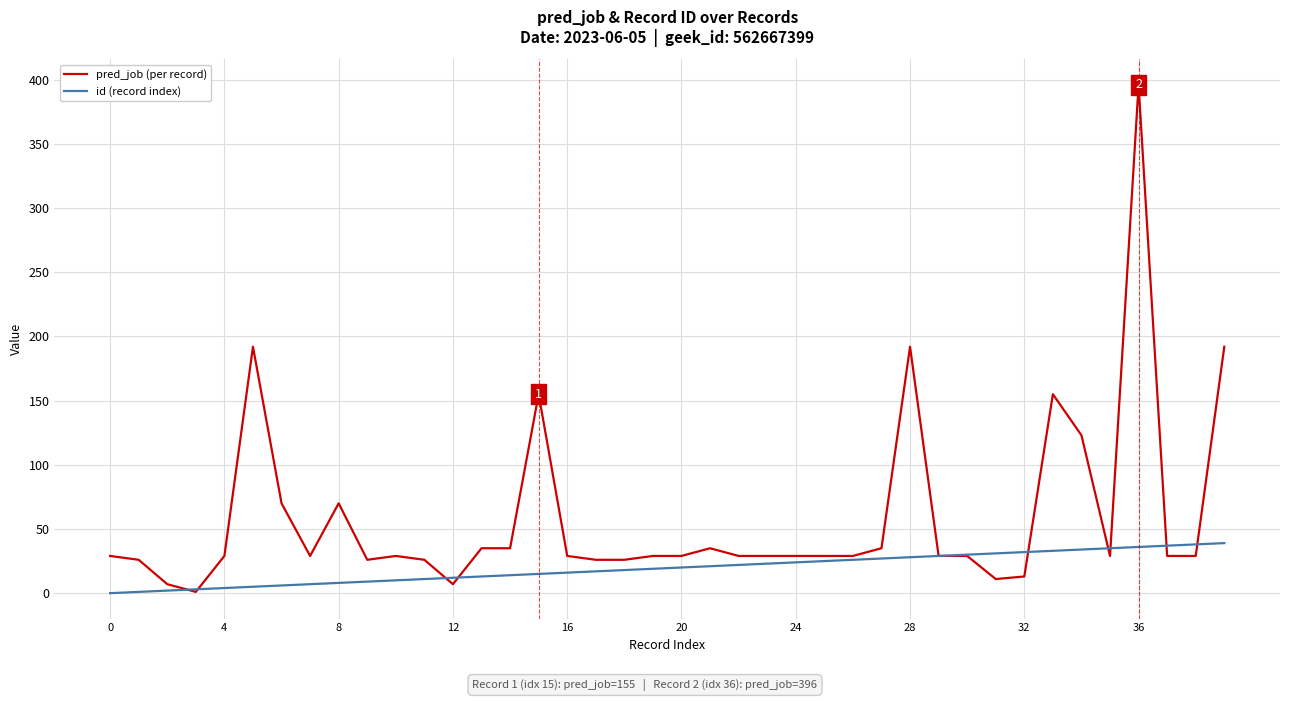

True or false: pred_job (per record) and id (record index) cross at least once.

True